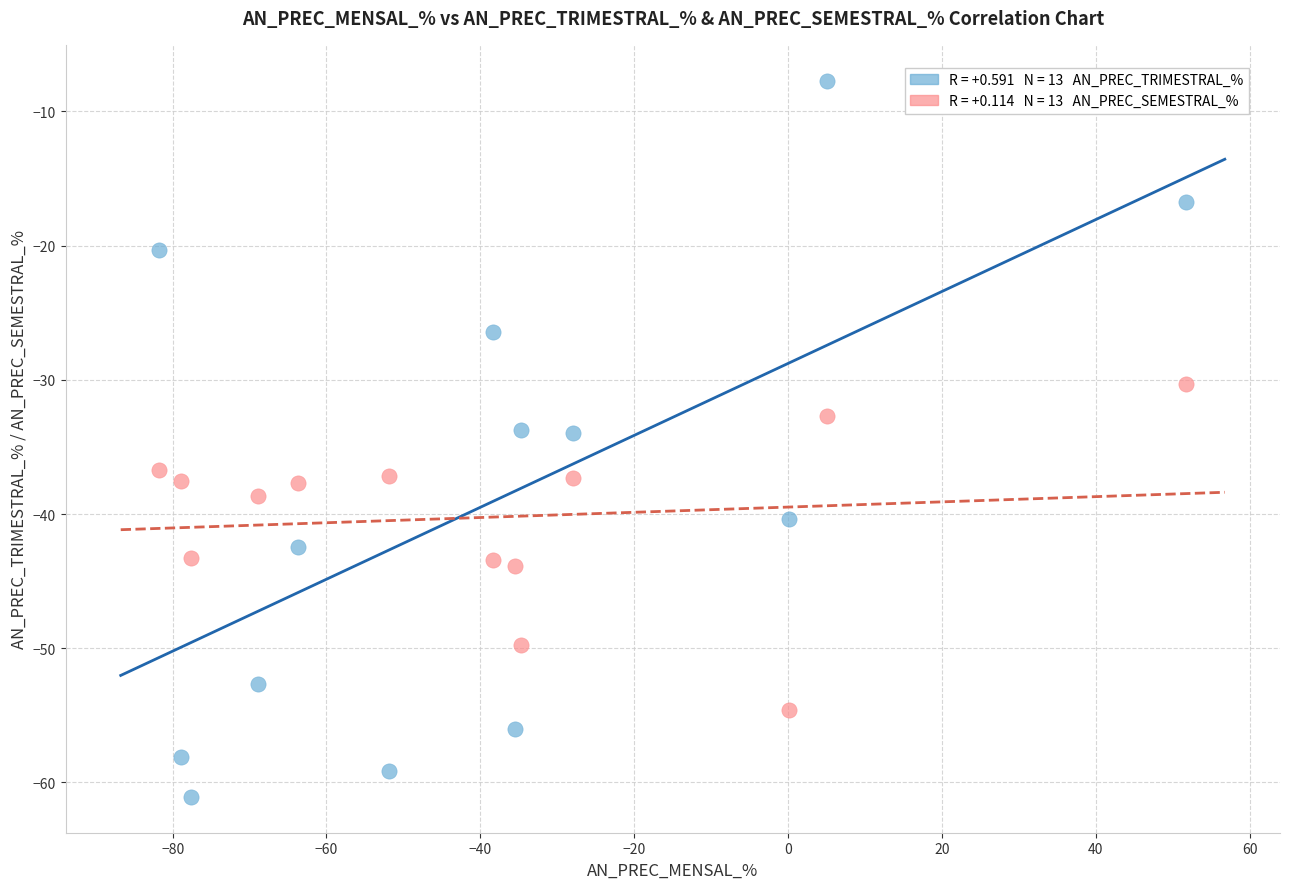

Across all data points, what is the range of X values (max minus min)?

133.5